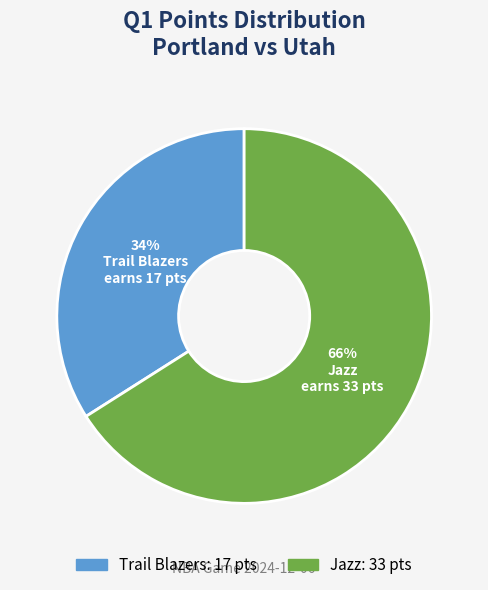

Is the sum of Trail Blazers and Jazz greater than half?

Yes